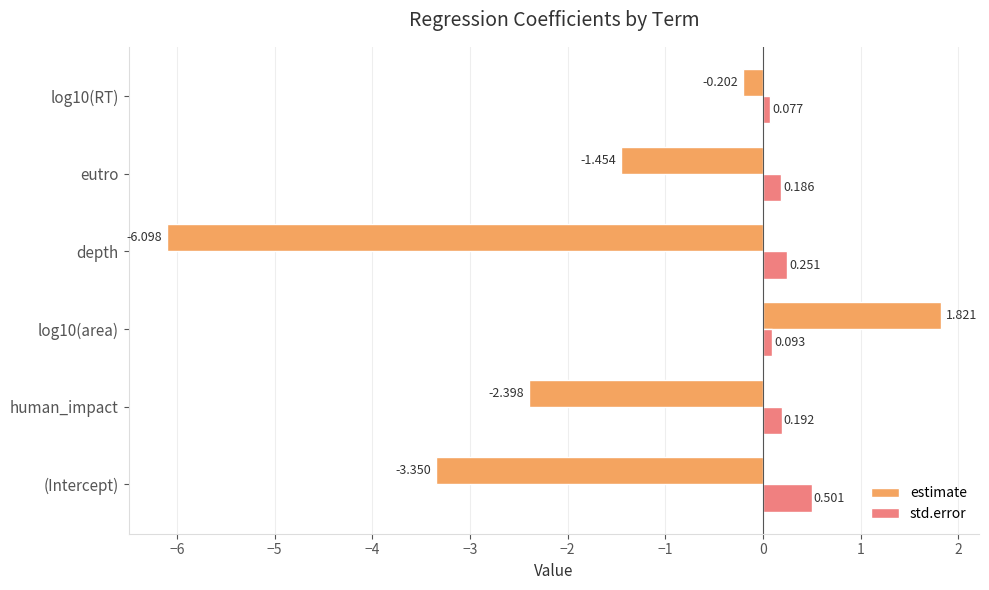

Count the std.error values in the range 0 to 1.

6